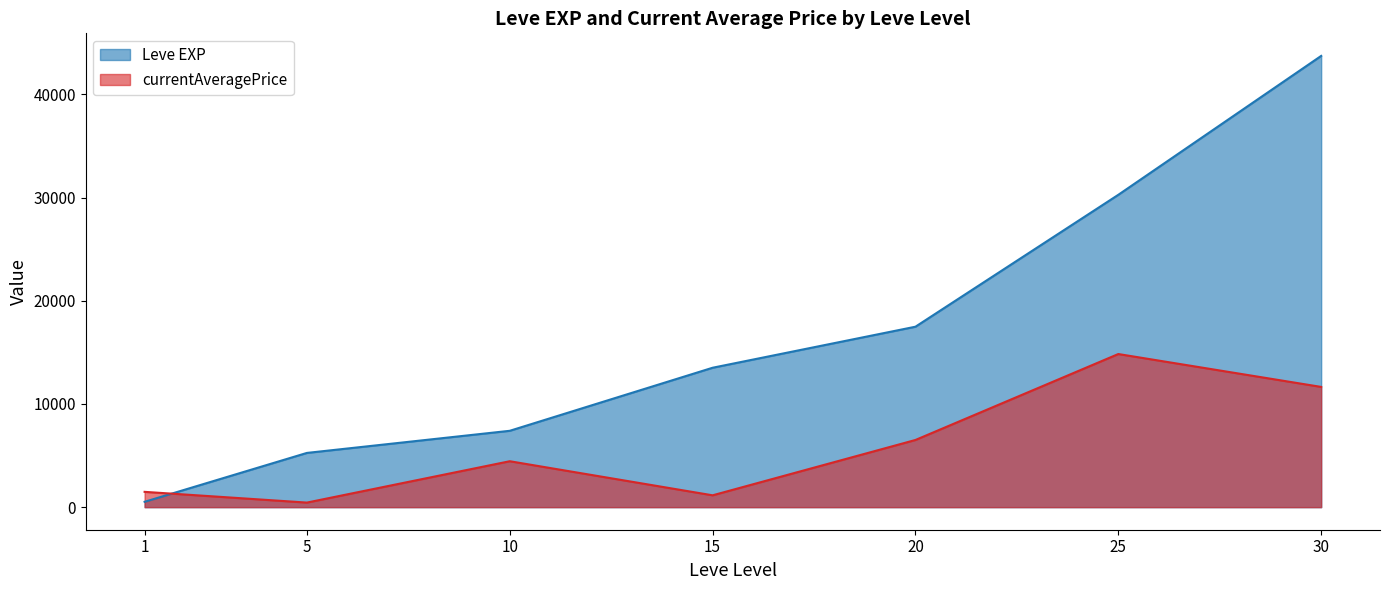

Count the number of categories in the chart.

7